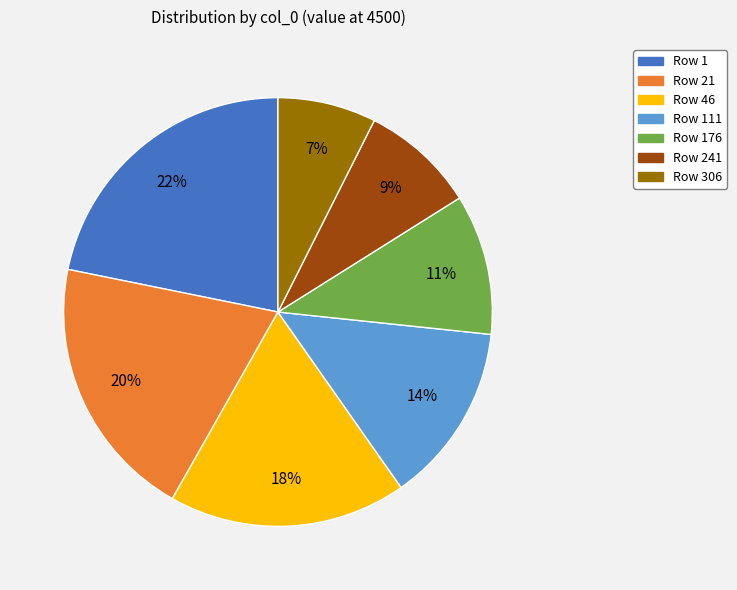

Is it true that Row 111 is 25% of the pie?

False